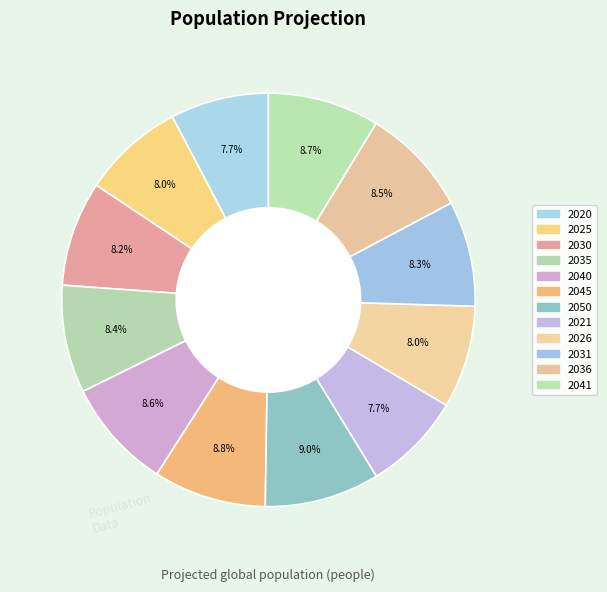

How many segments does this pie chart have?

12